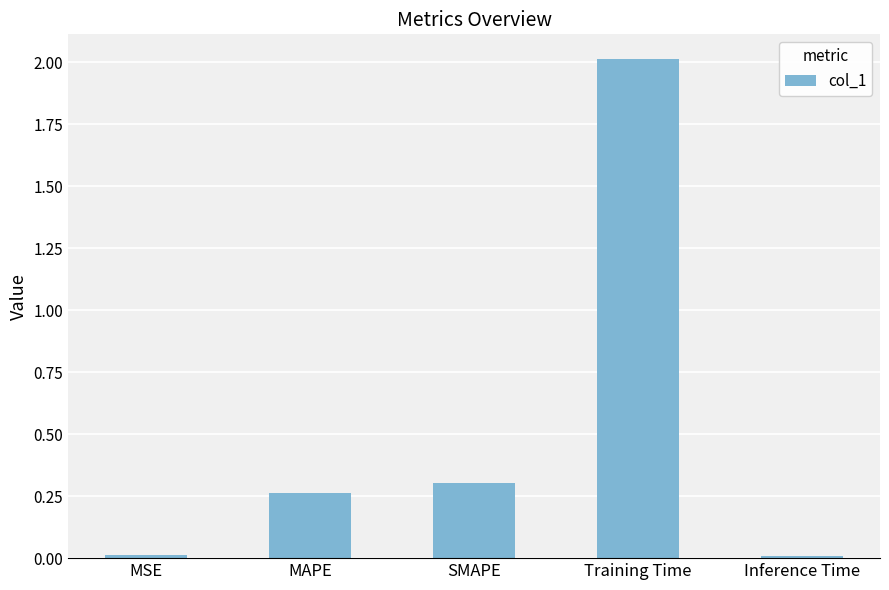

Between MAPE and Training Time, which is larger?

Training Time